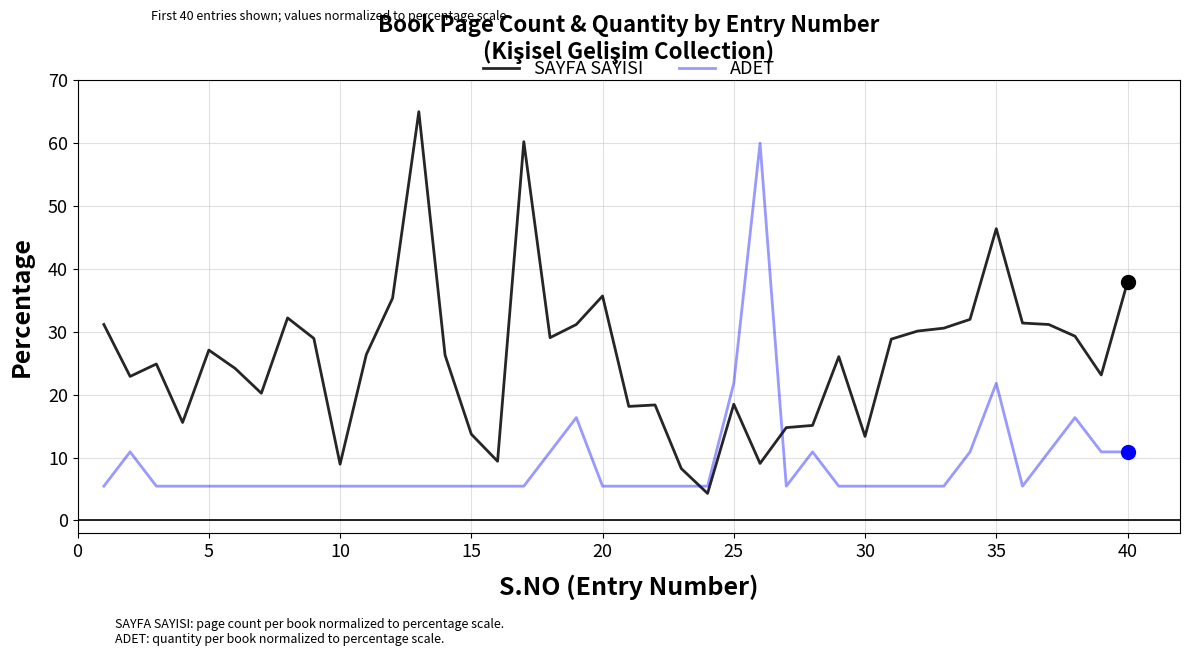

What is the maximum value for ADET?

60.0